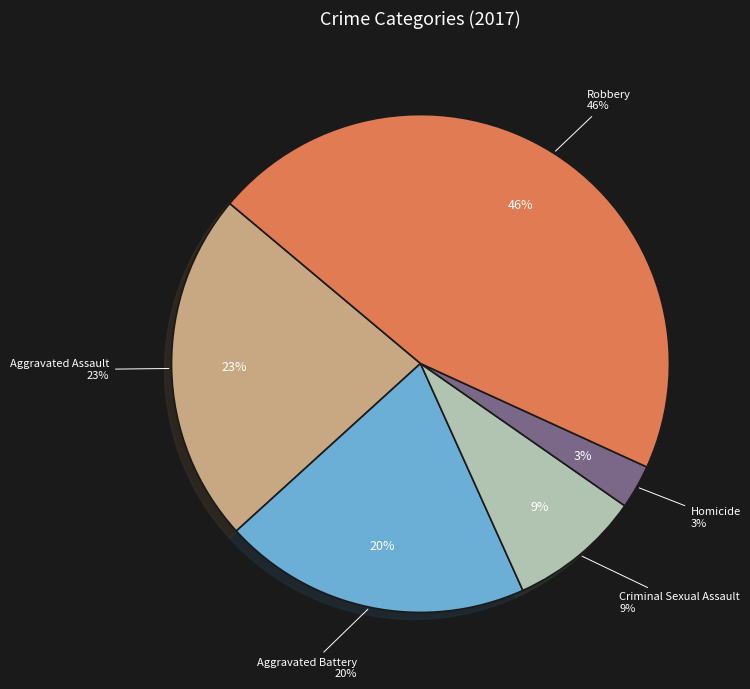

To the nearest percent, what percentage of the pie is Criminal Sexual Assault?

9%